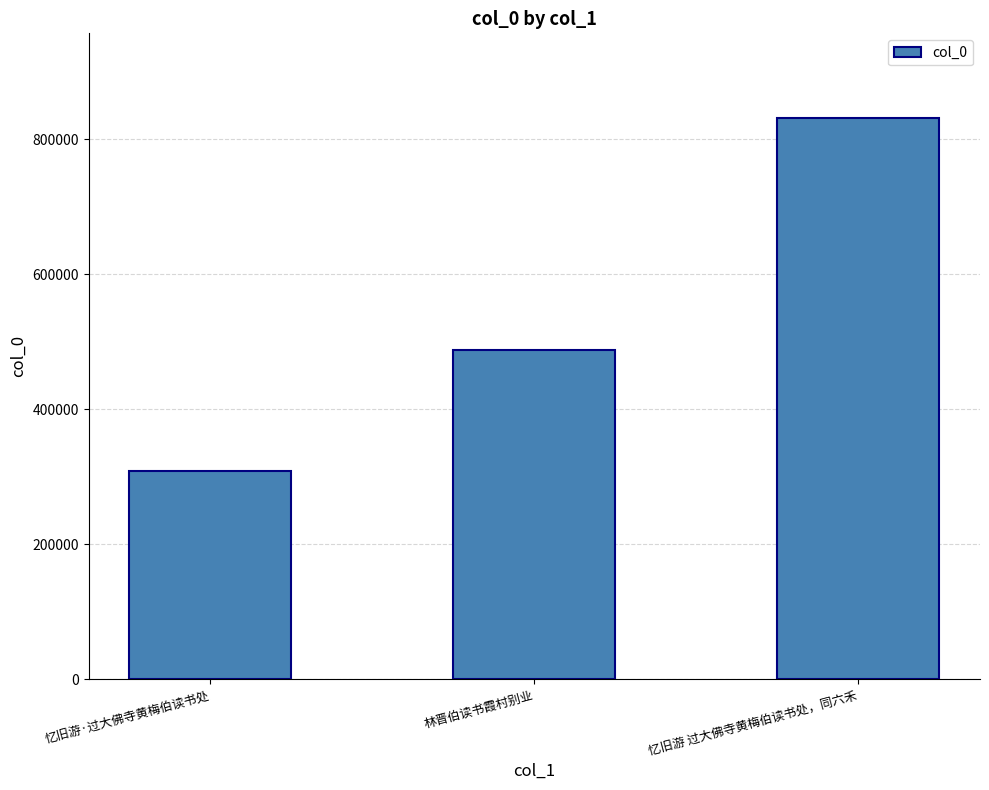

At which label is the value closest to 570515?

林晋伯读书霞村别业